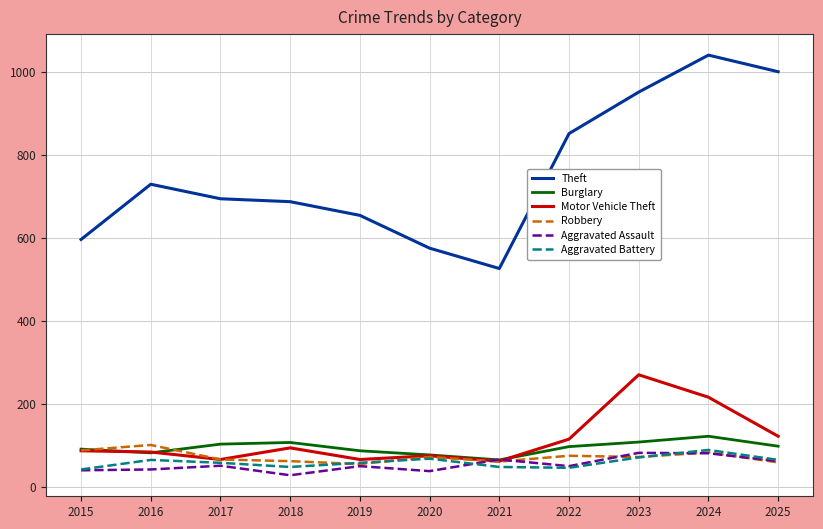

Is the value of Motor Vehicle Theft at 2019 greater than the value of Theft at 2021?

No